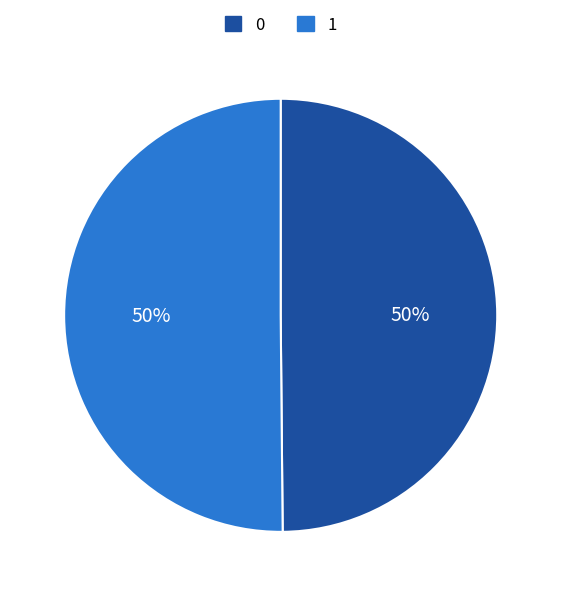

To the nearest percent, what percentage of the pie is 1?

50%